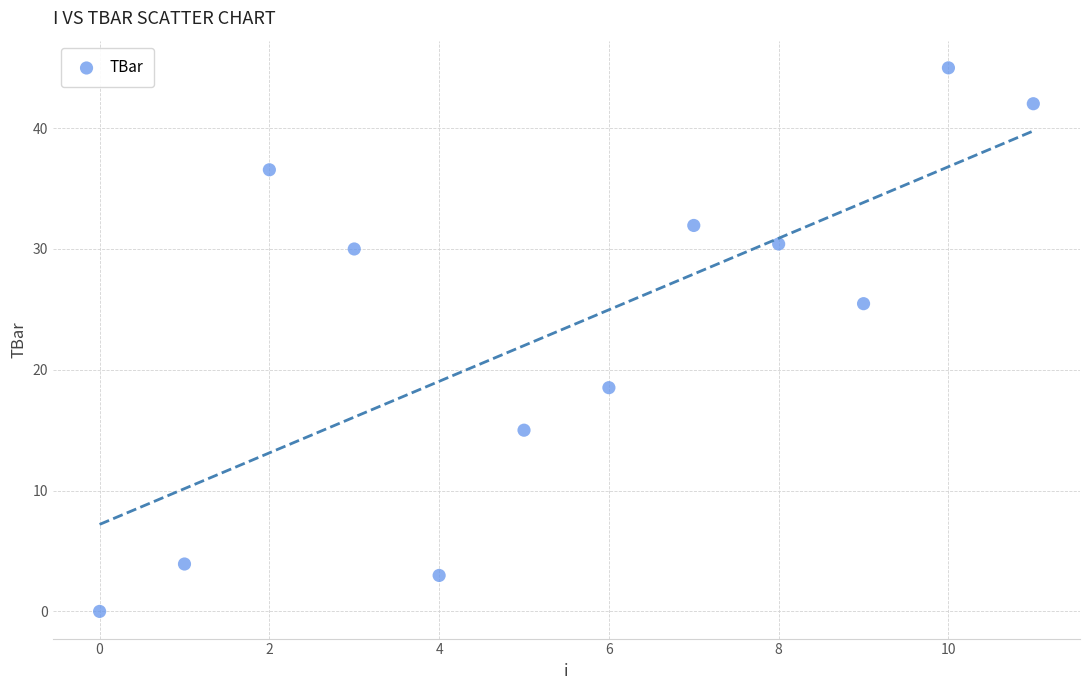

What is the range of Y values (max minus min)?

45.0